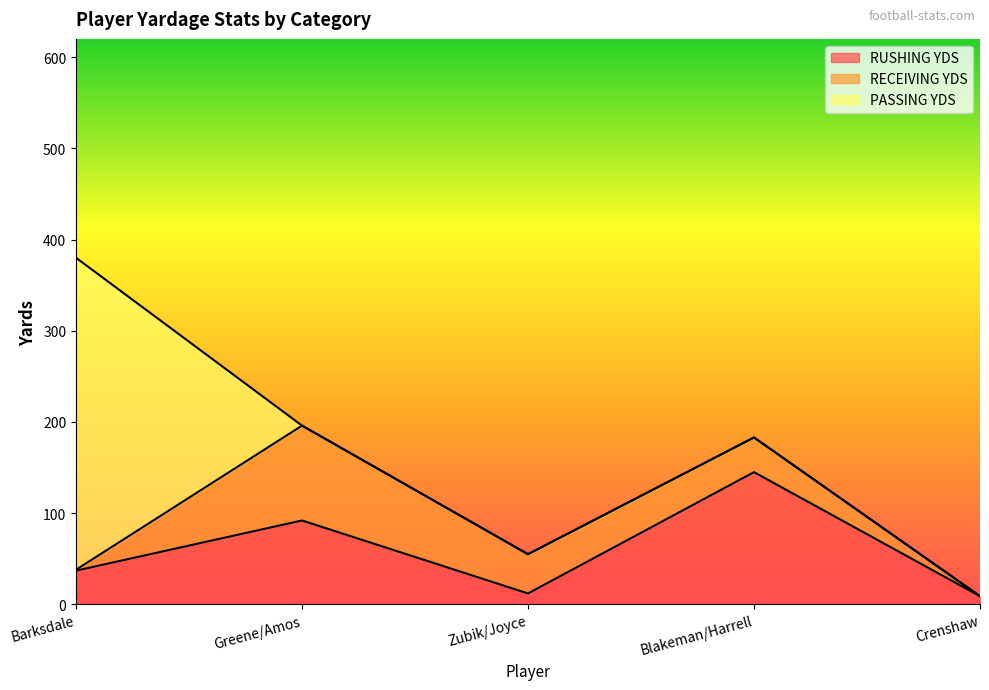

Rank the series at Zubik/Joyce from highest to lowest value.

RECEIVING YDS, RUSHING YDS, PASSING YDS